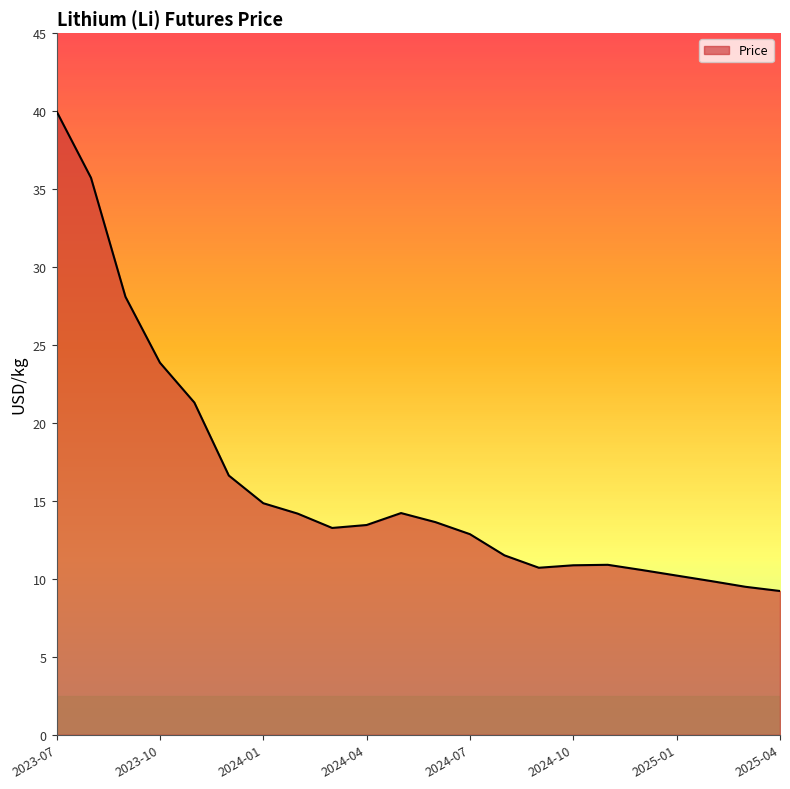

What is the difference between the maximum and minimum values?

30.8